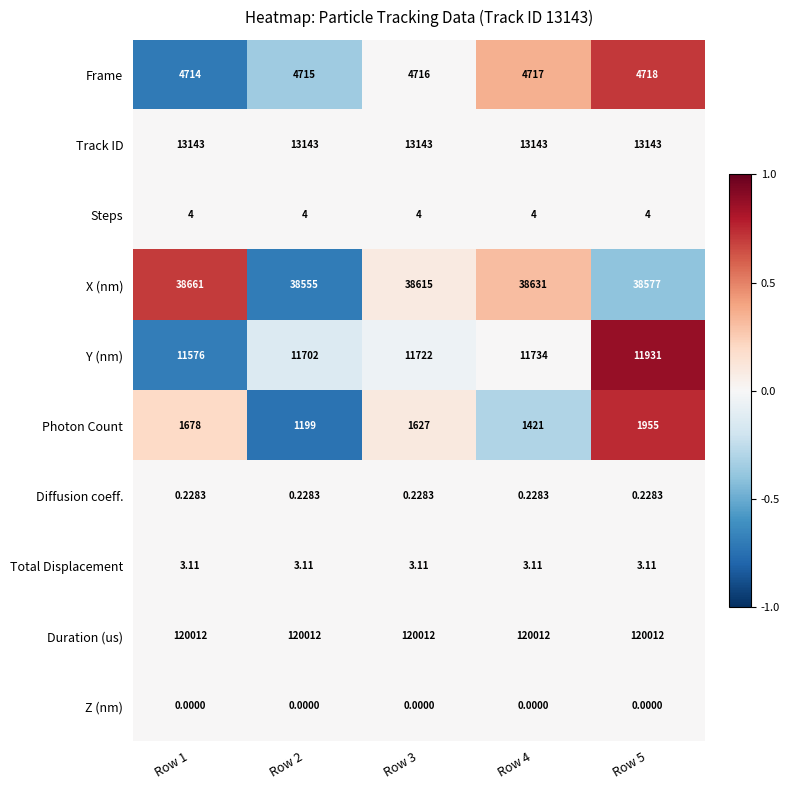

What is the minimum value shown in the chart?

0.0